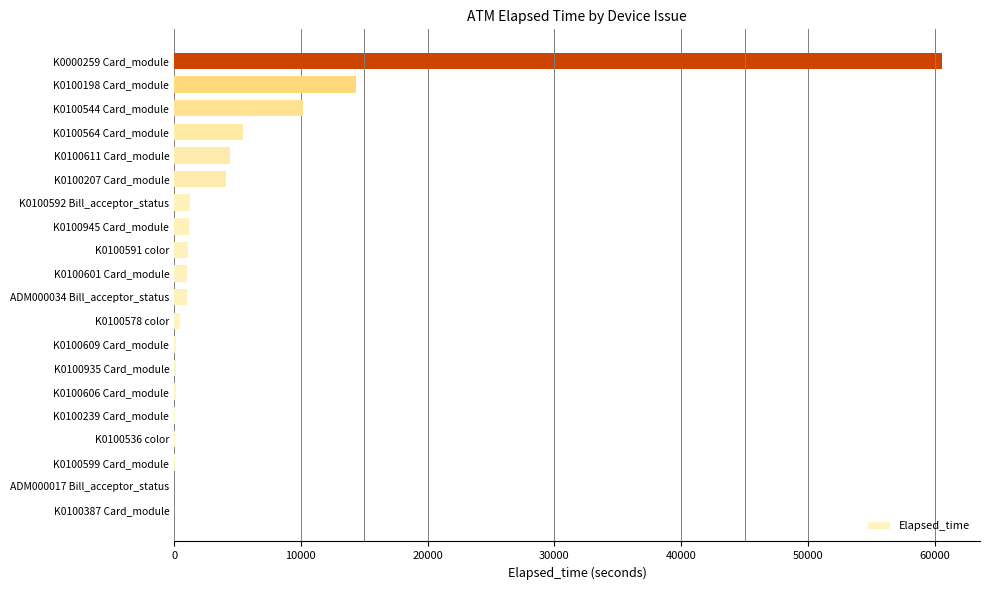

How many distinct data groups are displayed?

1